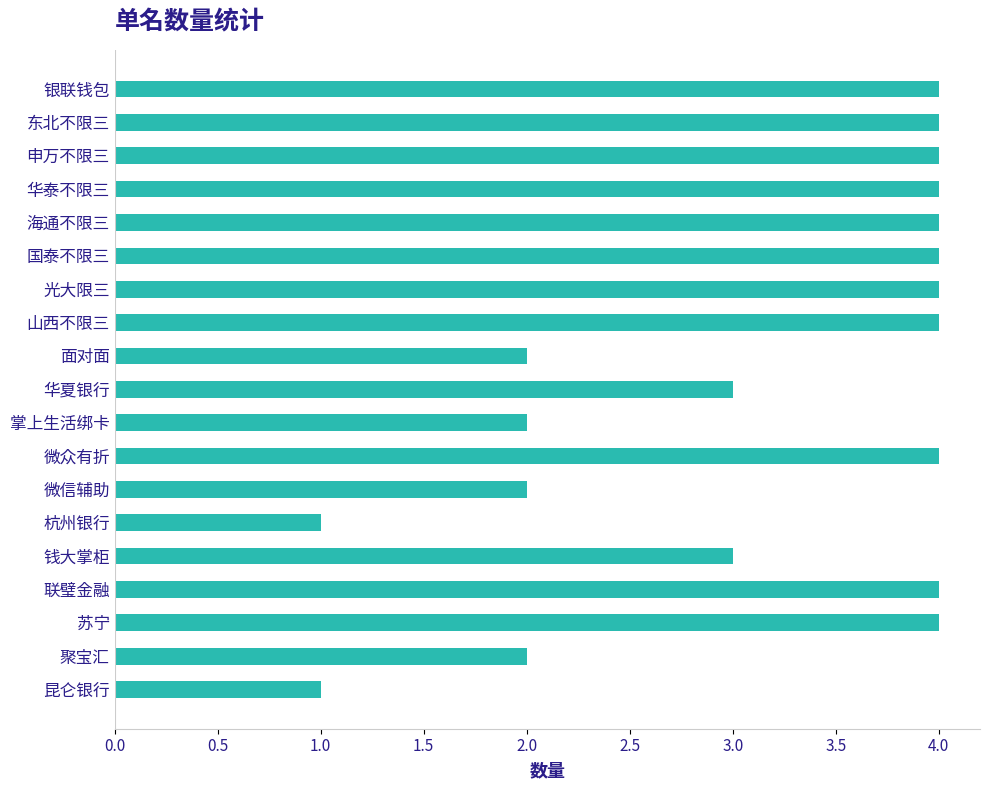

What is the change in value from 杭州银行 to 苏宁?

+3